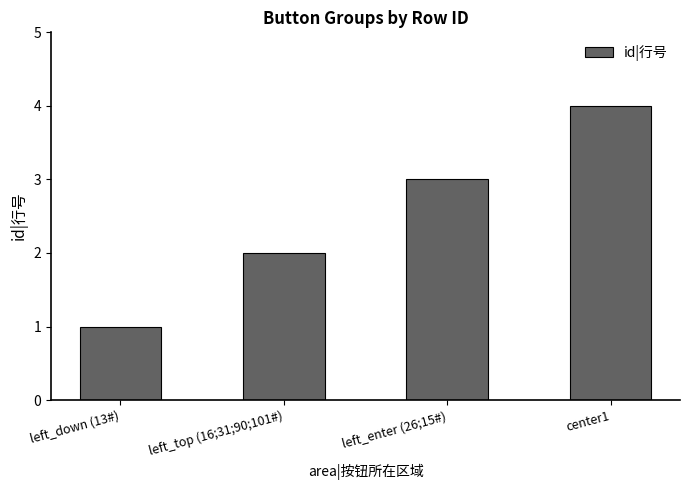

Rank the categories by value from highest to lowest.

center1, left_enter (26;15#), left_top (16;31;90;101#), left_down (13#)